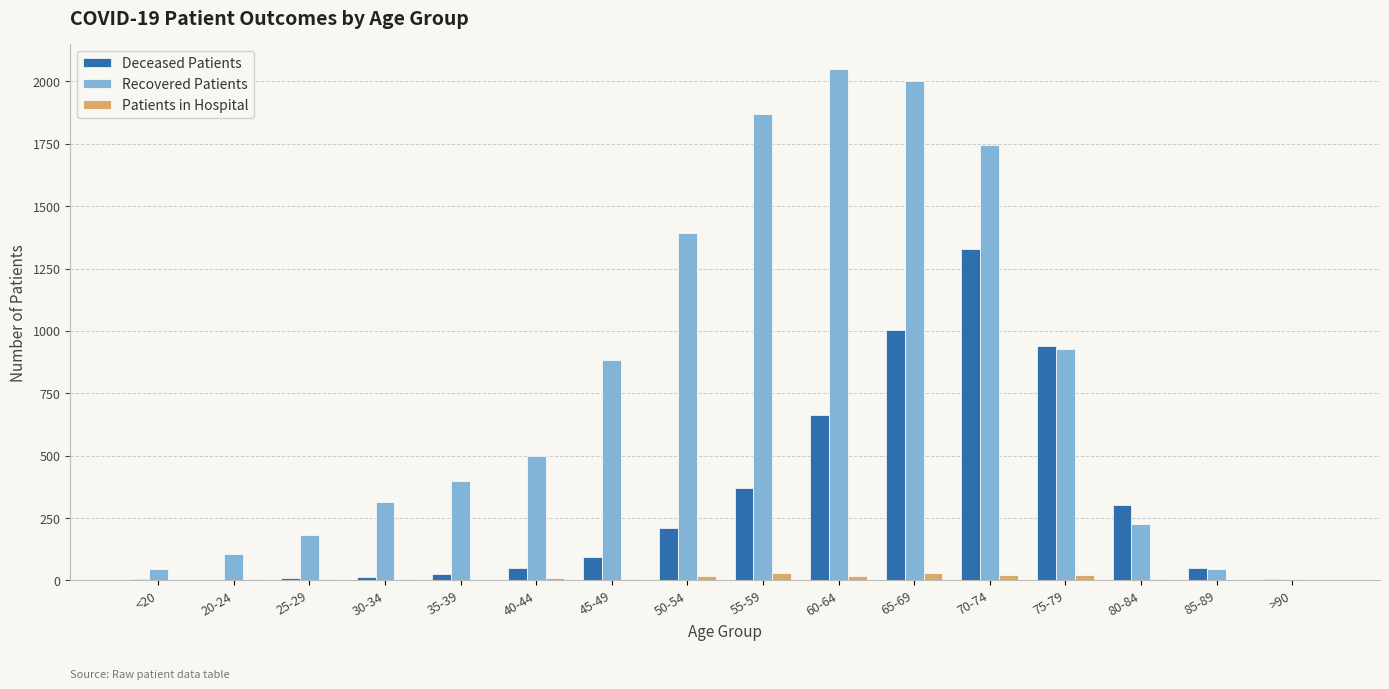

What are all the series names shown in the legend?

Deceased Patients, Recovered Patients, Patients in Hospital